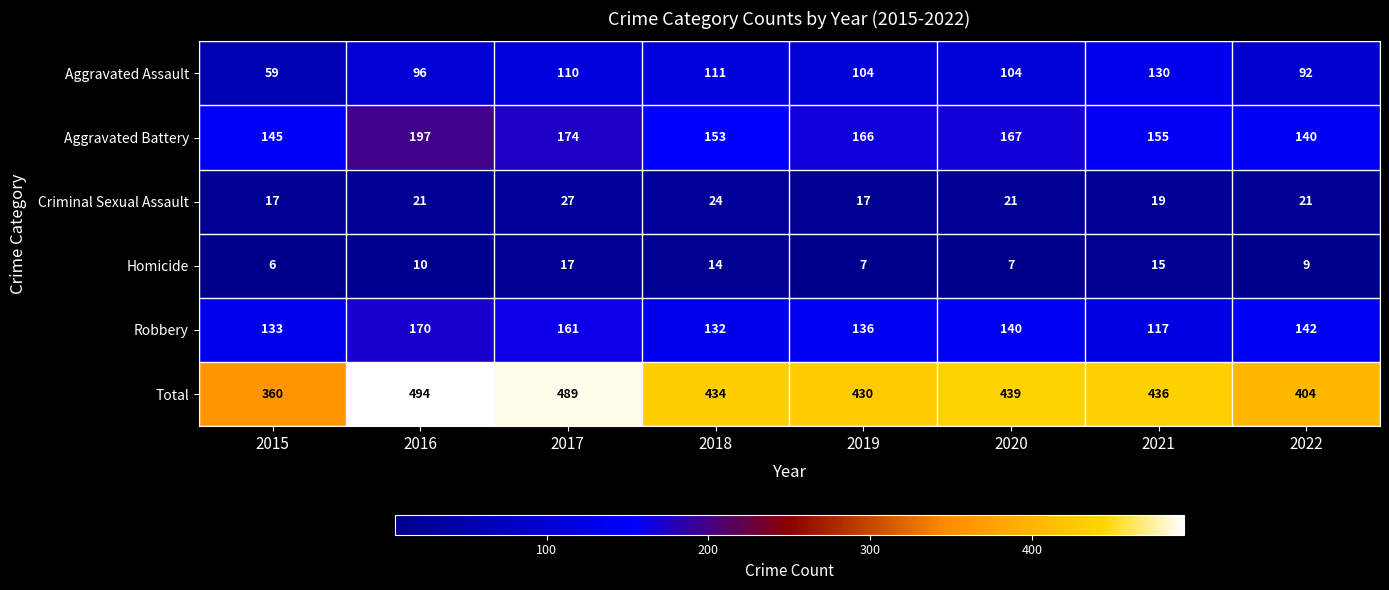

How many Criminal Sexual Assault values are between 19 and 24?

5